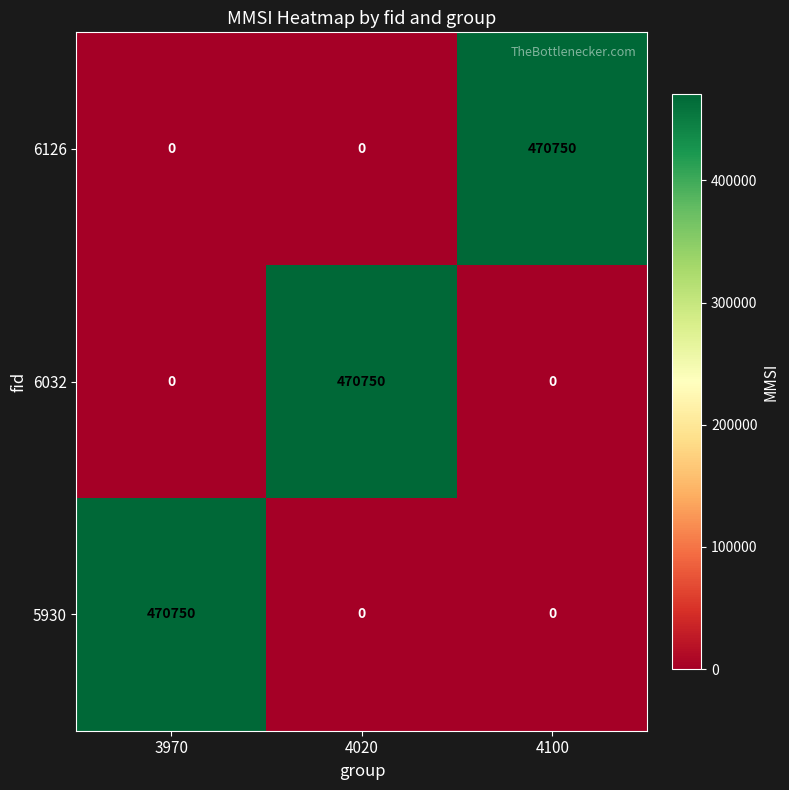

At how many categories does at least one series exceed 388967?

3